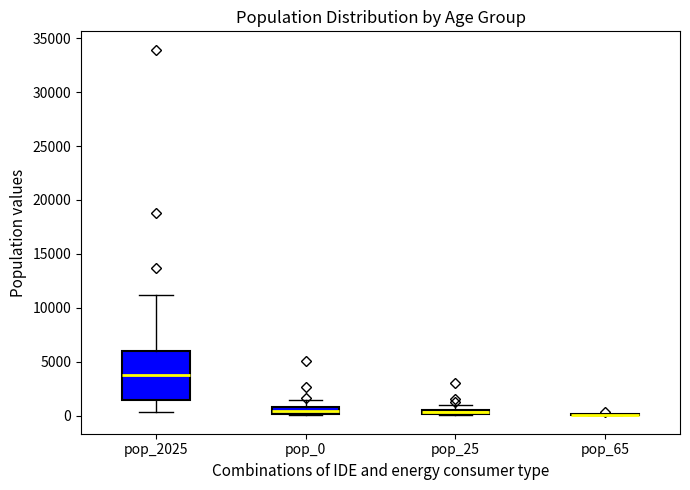

Where does the upper whisker of the box for pop_2025 end on the y-axis? The values are not printed on the chart, so give them approximately, as read against the axis.

11000